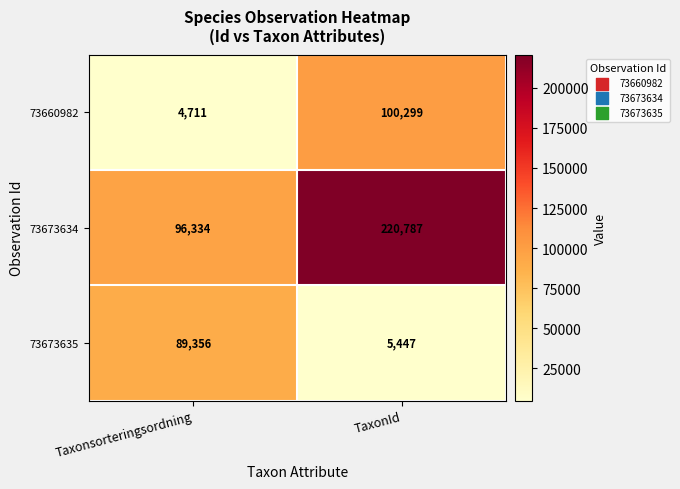

Reading left to right, what are all the values shown in this chart?

73660982: Taxonsorteringsordning=4711	TaxonId=100299
73673634: Taxonsorteringsordning=96334	TaxonId=220787
73673635: Taxonsorteringsordning=89356	TaxonId=5447